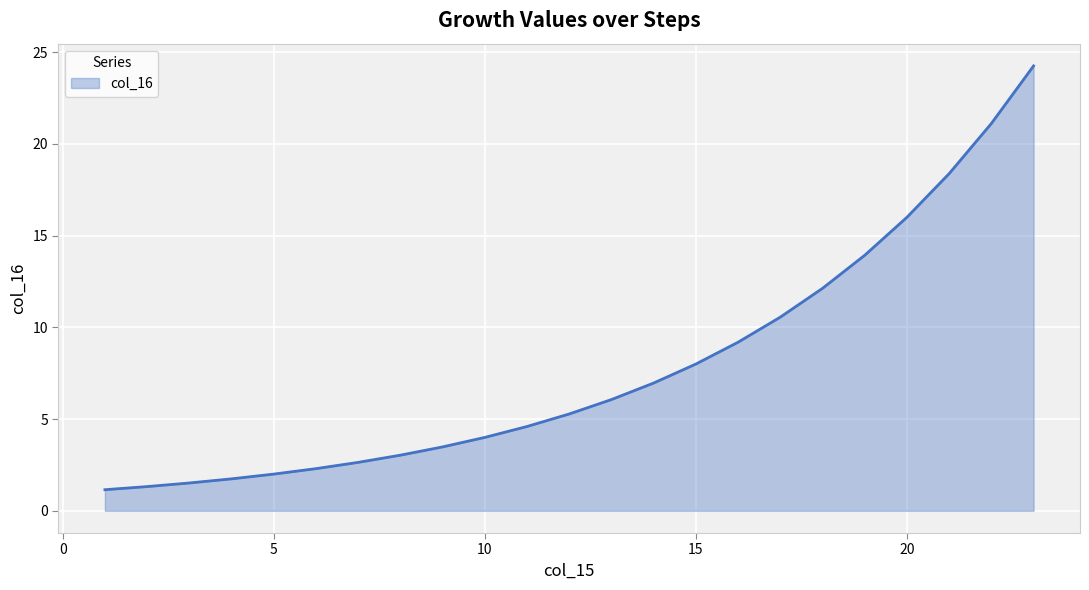

What is the maximum value shown in the chart?

24.3